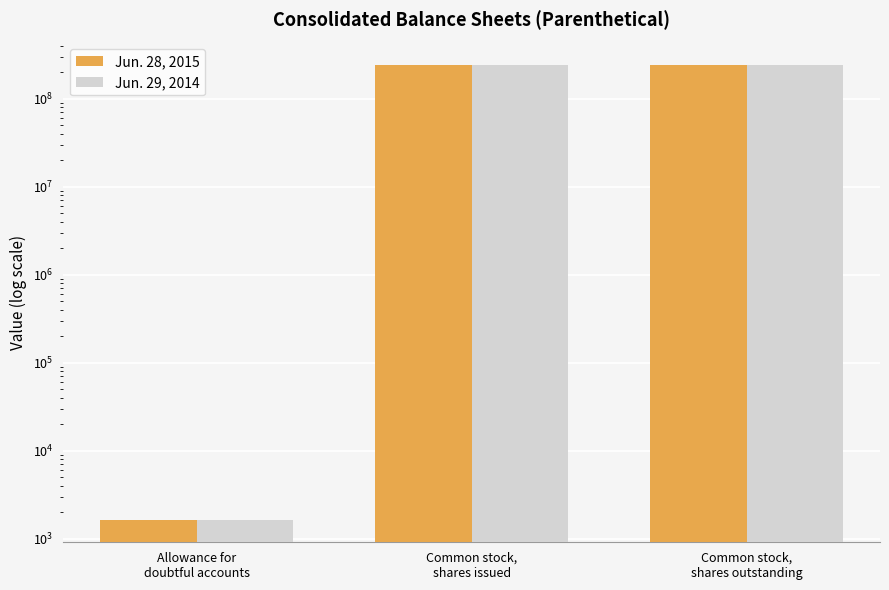

How many data points does each series have?

3